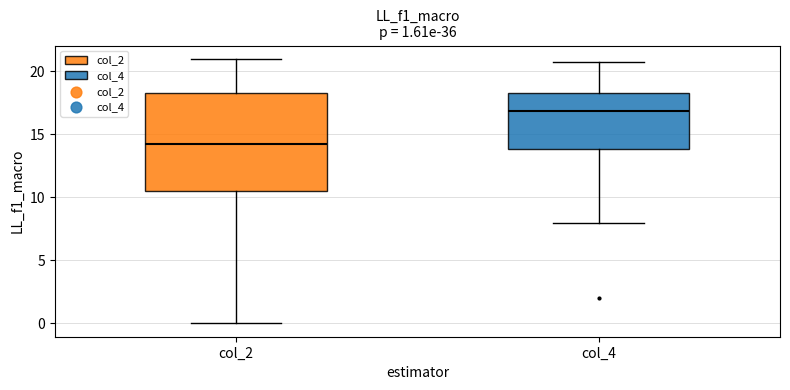

Which box's median line is the lowest?

col_2